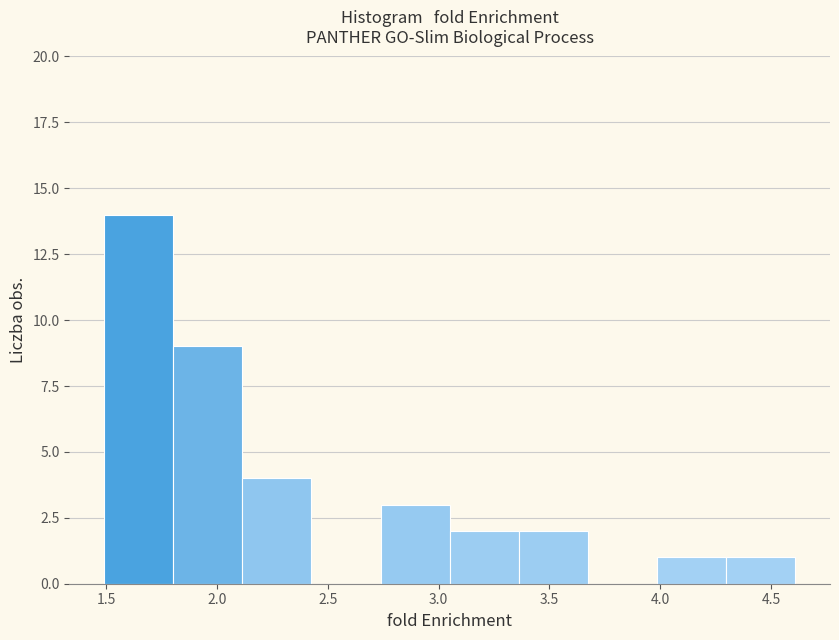

What is the height of the bar covering 3.05 to 3.35 on the x-axis? Neither the bar edges nor the heights are printed on the chart, so give them approximately, as read against the axes.

2